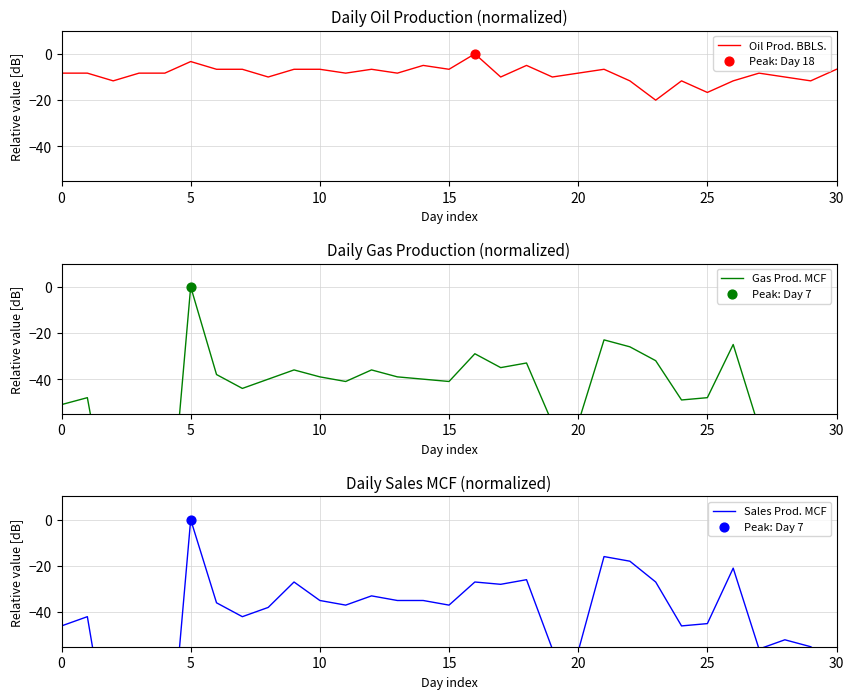

Which series has the largest total across all categories?

Oil Prod. BBLS.